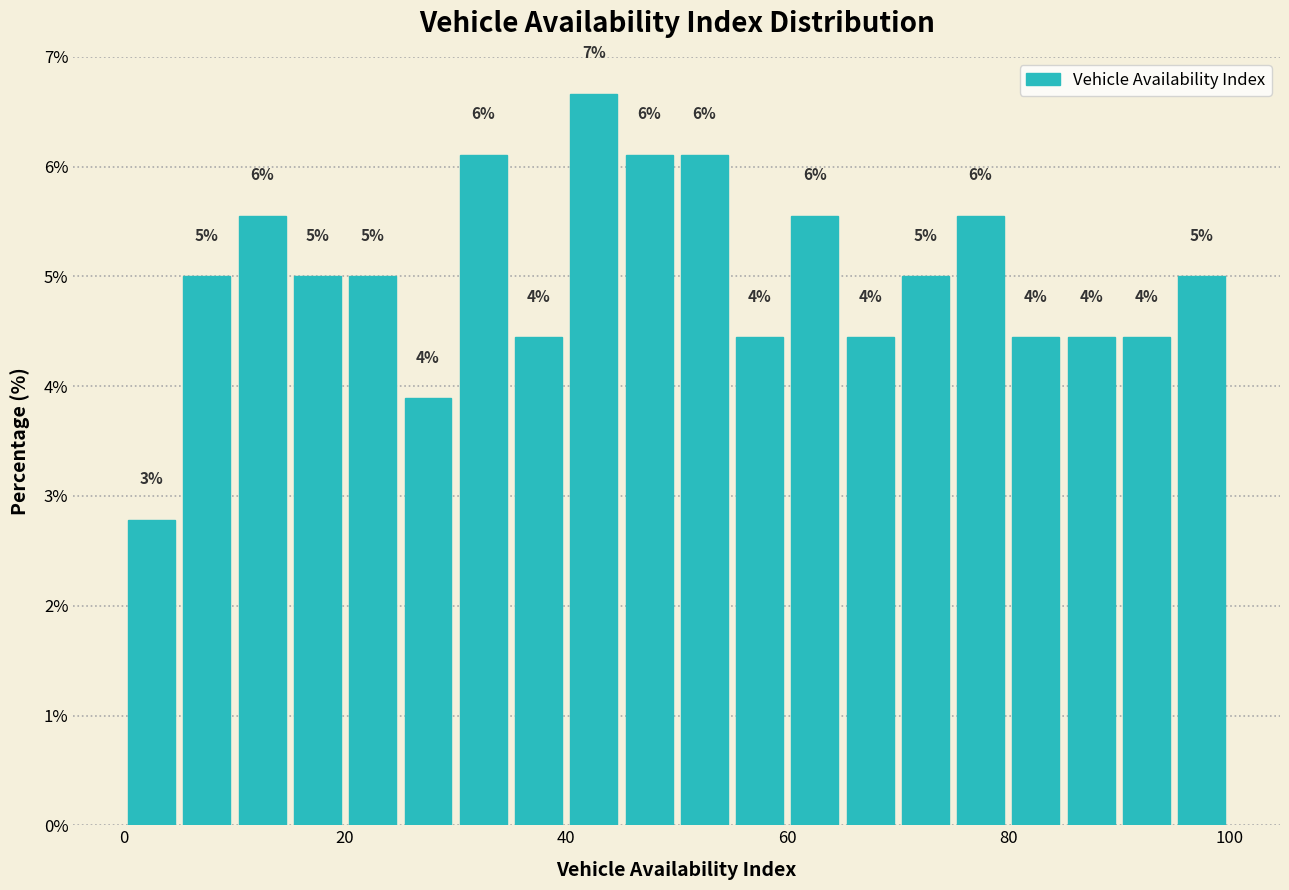

Read against the x-axis, roughly where is the centre of the tallest bar?

42